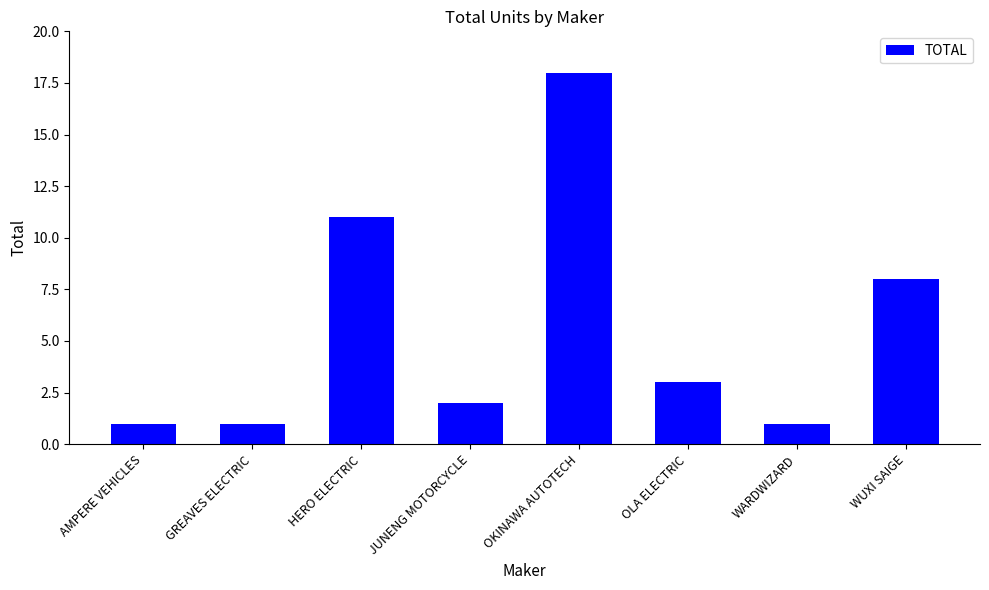

What is the change in value from HERO ELECTRIC to OLA ELECTRIC?

-8